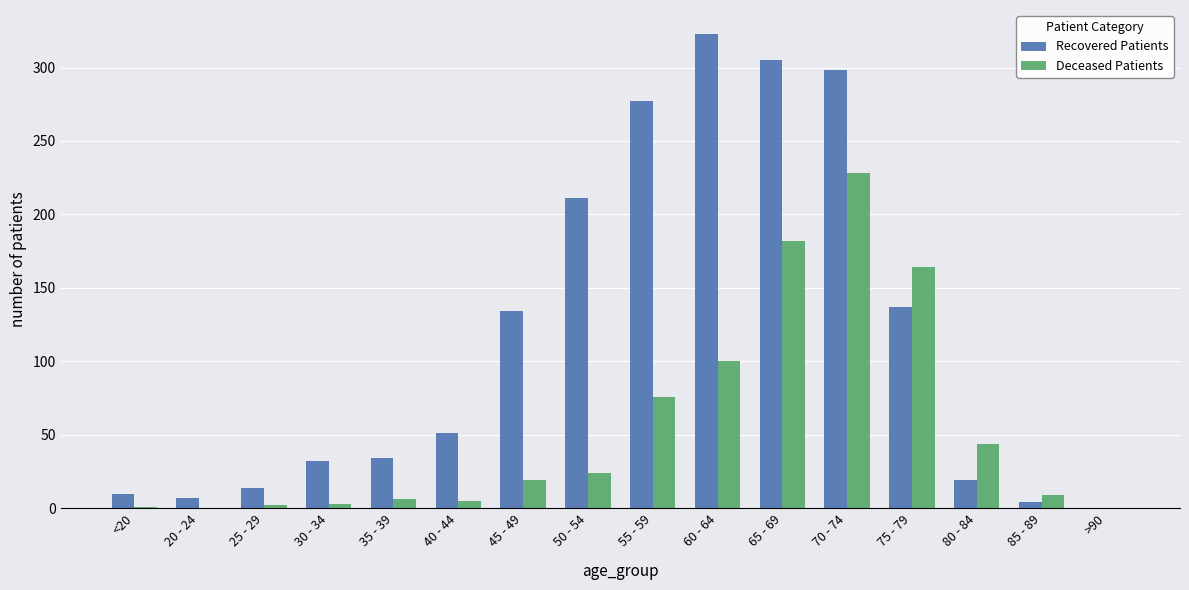

The value of Deceased Patients at 70 - 74 is 228. True or false?

True